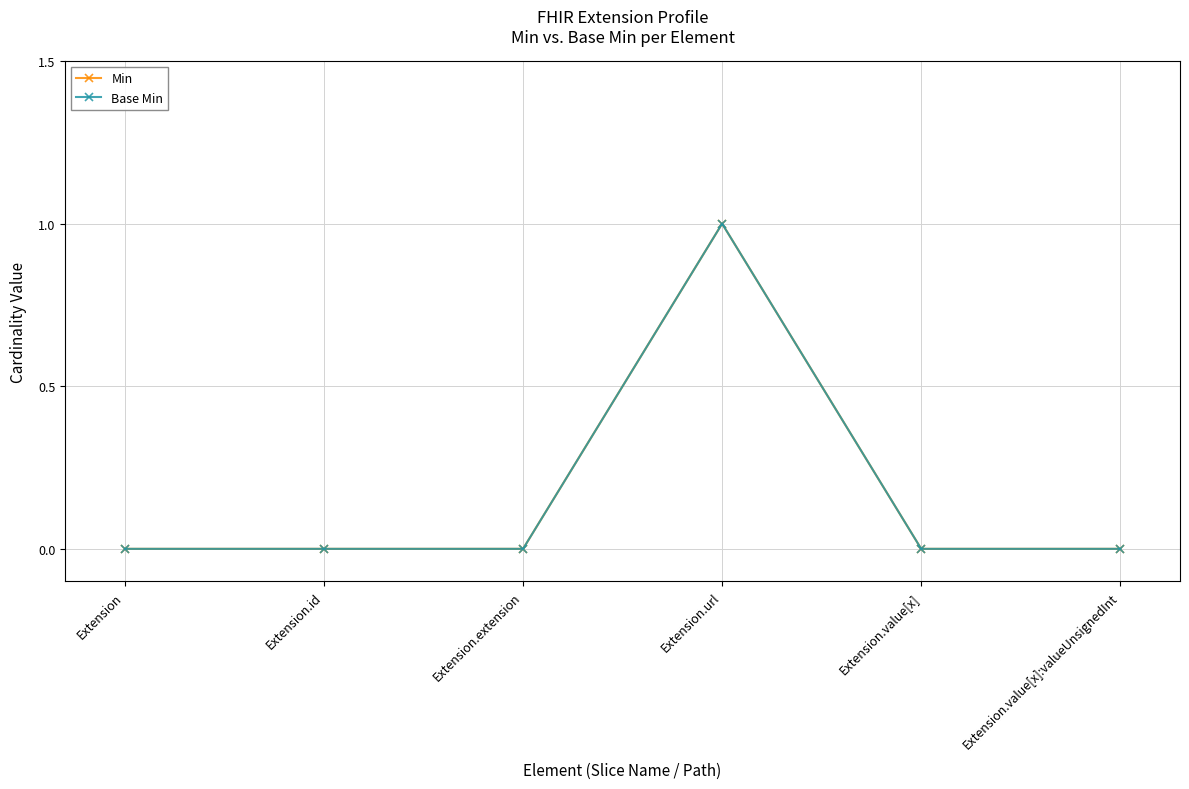

What is the sum of all Base Min values?

1